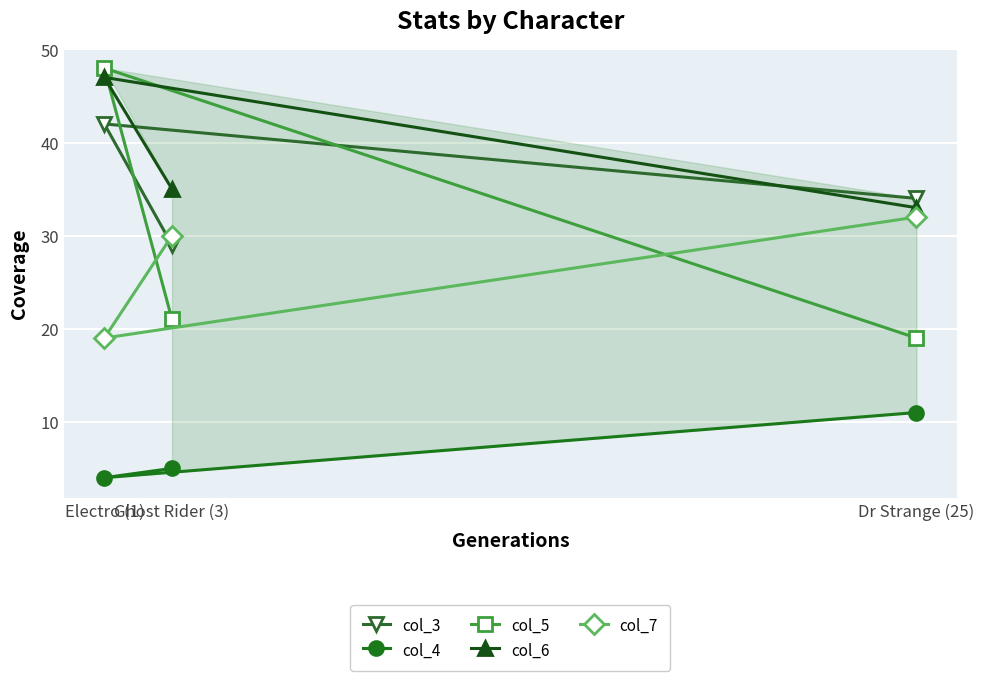

How many values in the col_4 series exceed 5?

1